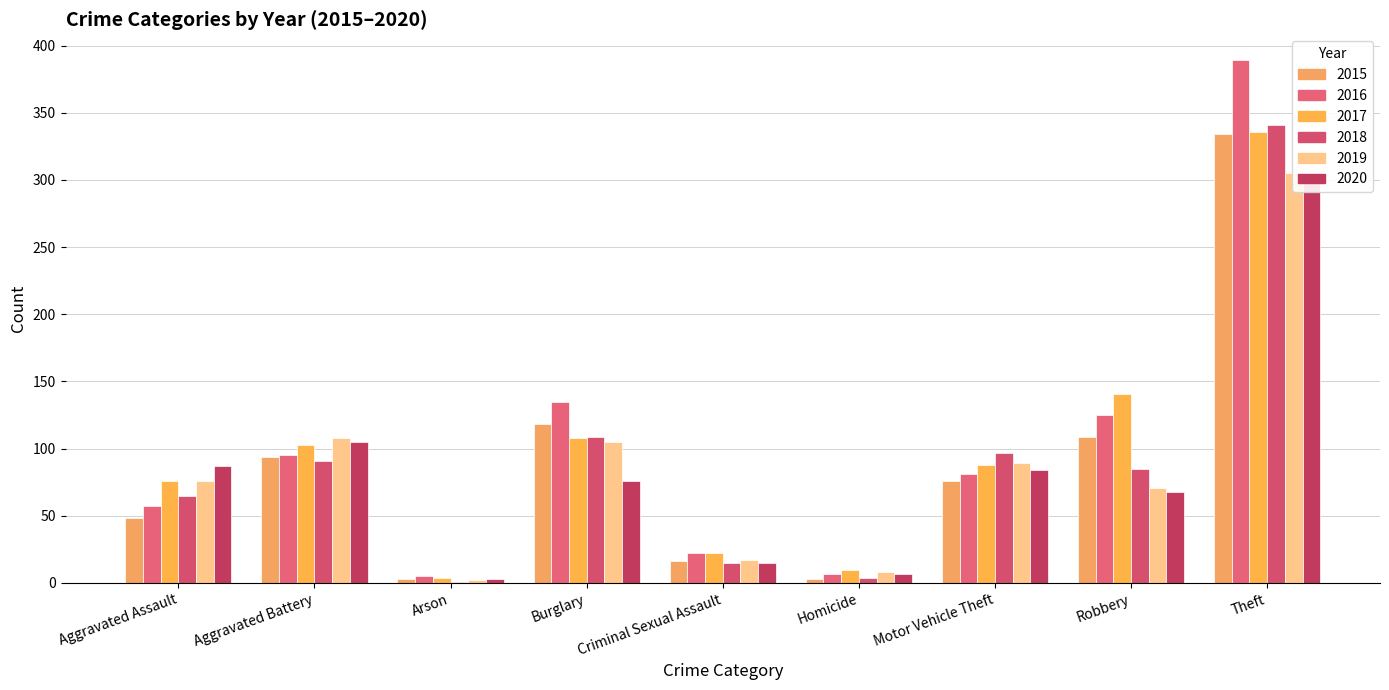

Where does the 2018 series first go above 85?

Aggravated Battery